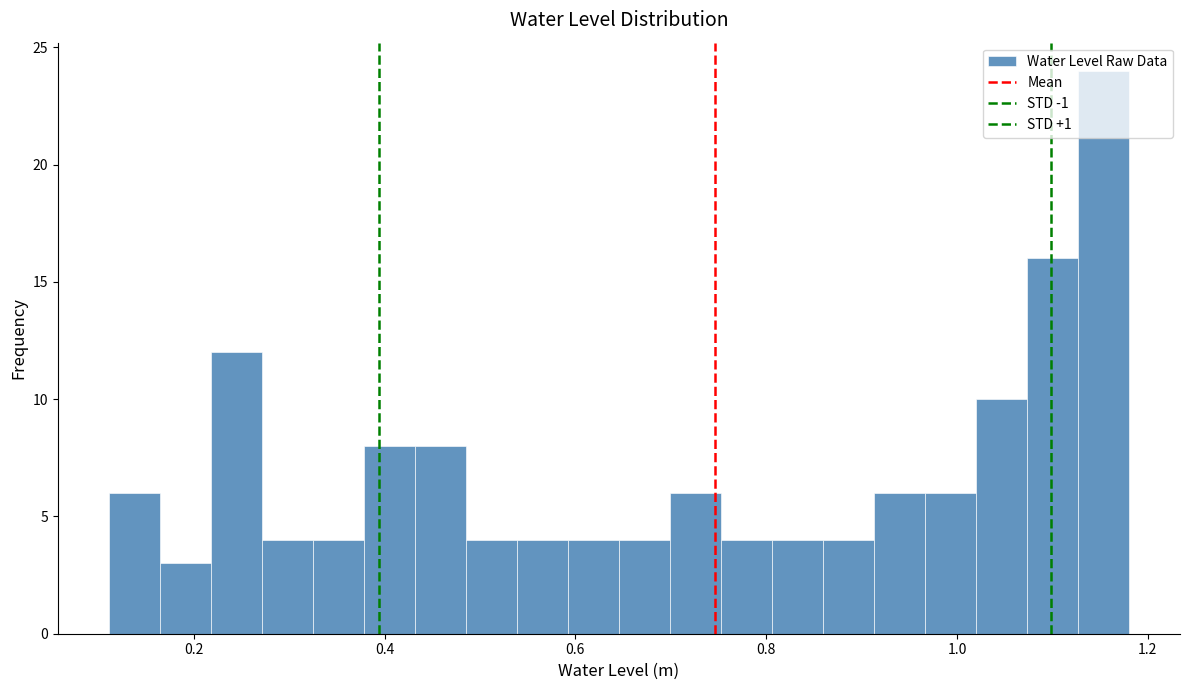

Around what value on the x-axis is the tallest bar? Give the approximate position of its centre, as read against the axis.

1.16